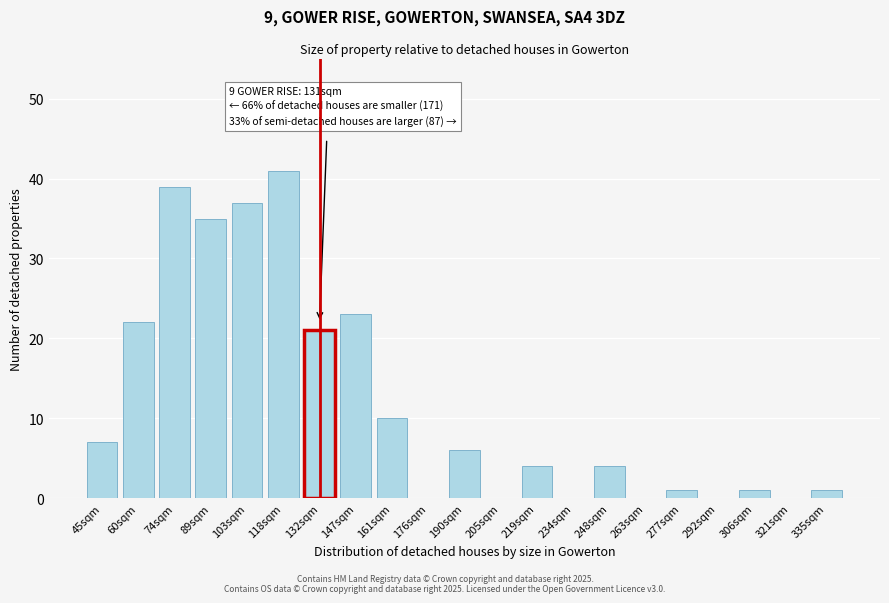

Reading left to right, list all the values displayed in this chart.

45sqm=7	60sqm=22	74sqm=39	89sqm=35	103sqm=37	118sqm=41	132sqm=21	147sqm=23	161sqm=10	176sqm=0	190sqm=6	205sqm=0	219sqm=4	234sqm=0	248sqm=4	263sqm=0	277sqm=1	292sqm=0	306sqm=1	321sqm=0	335sqm=1